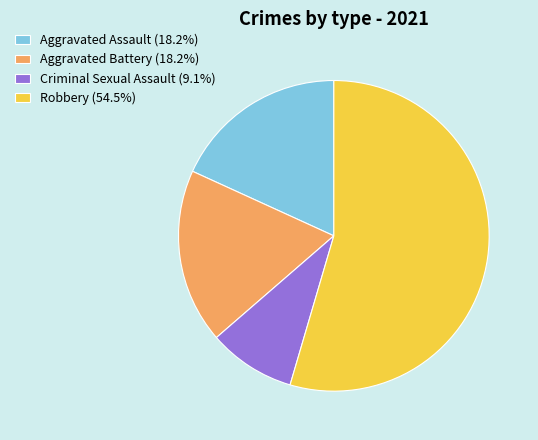

Does Robbery represent more than half of the total?

Yes